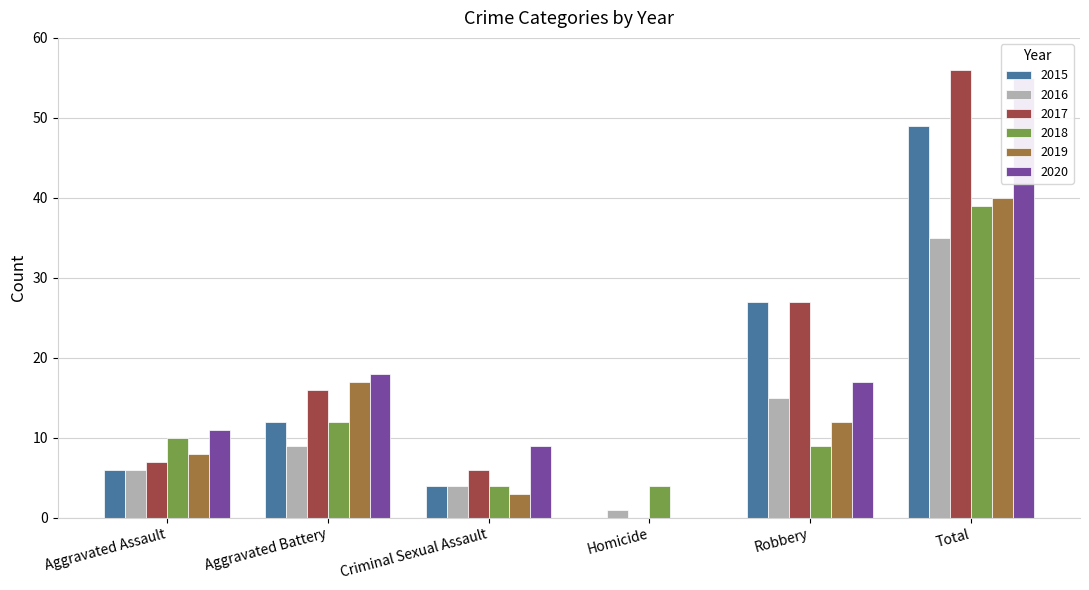

Between Robbery and Aggravated Assault, which is larger?

Robbery